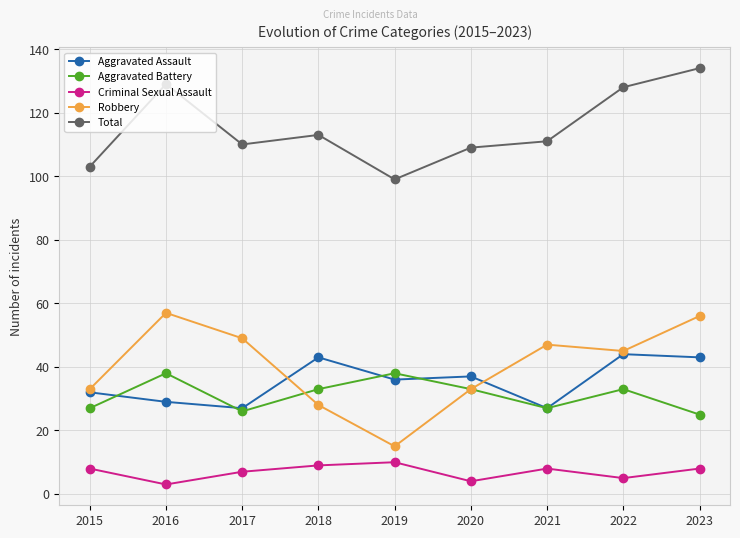

How many lines are shown in the chart?

5